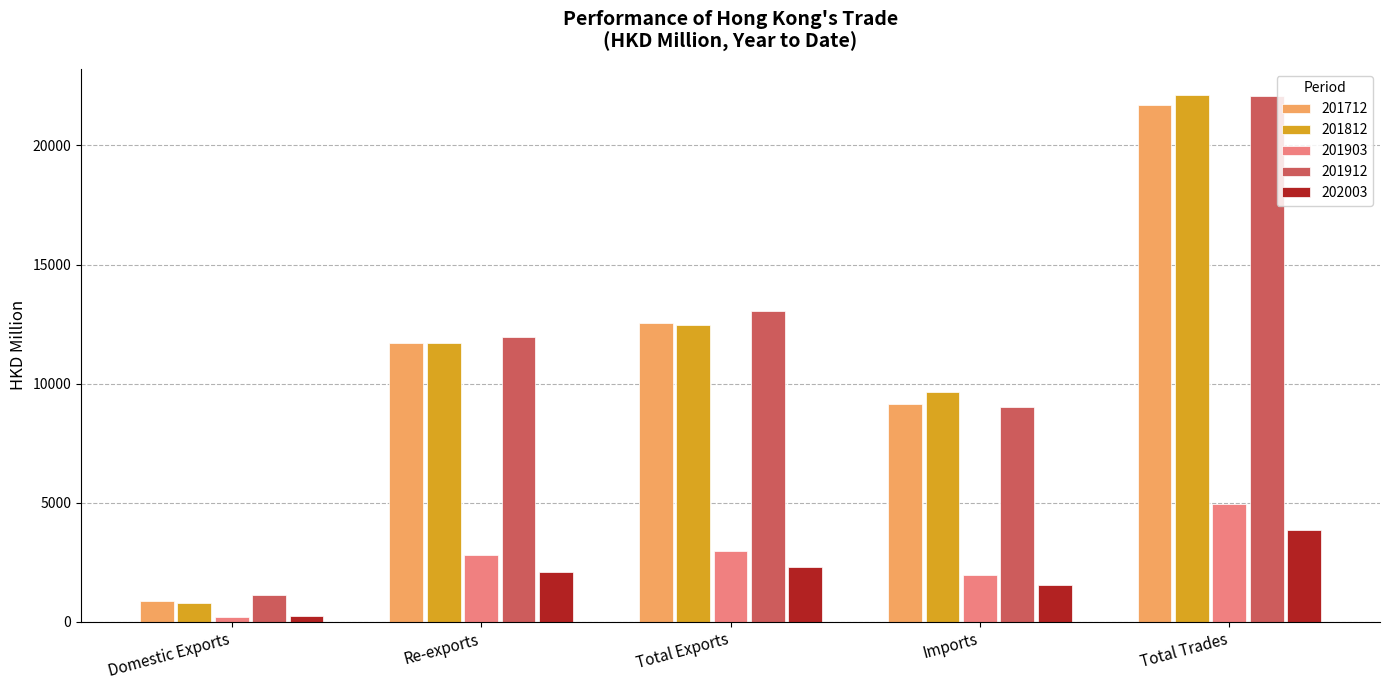

Which series changed the most between Domestic Exports and Total Trades?

201812